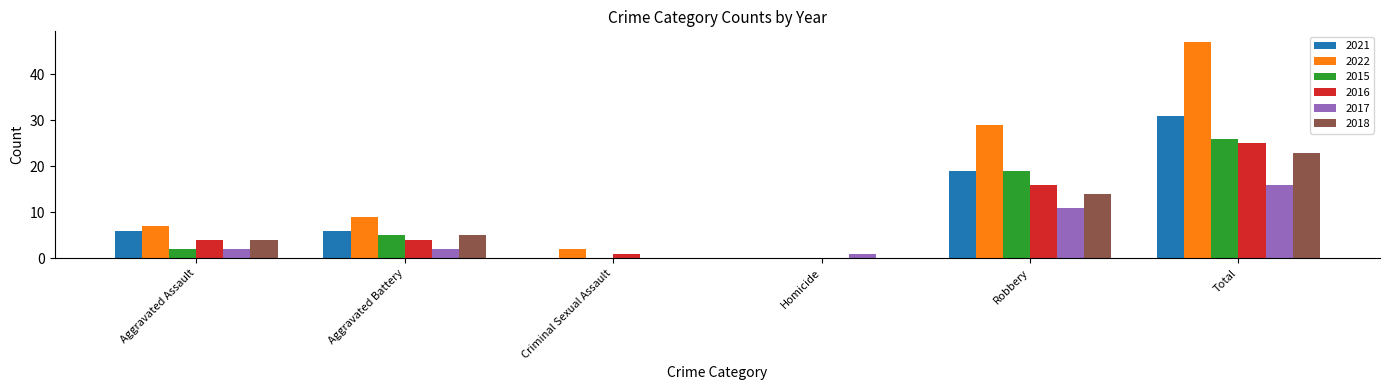

The 2021 series shows 20 at Criminal Sexual Assault. True or false?

False